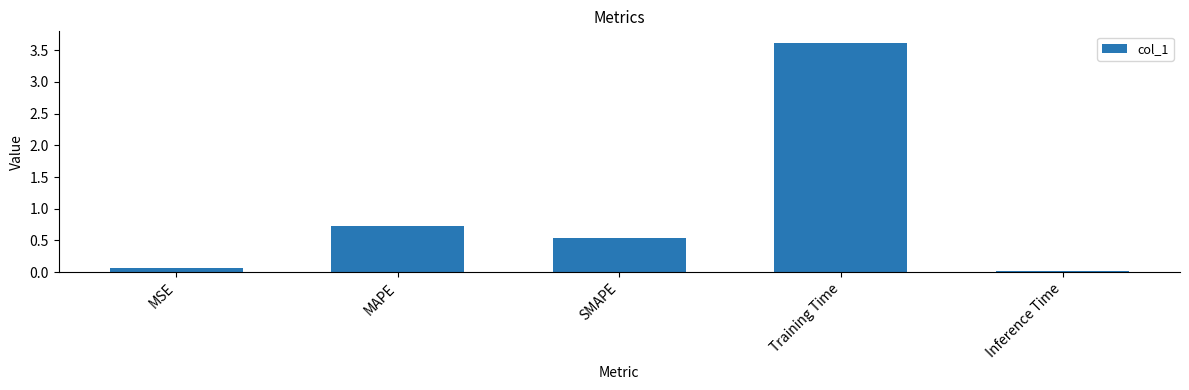

What is the difference between the second highest and second lowest values?

0.7